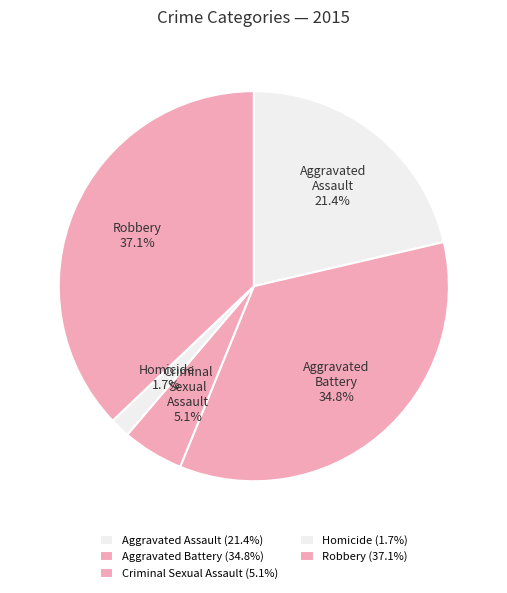

What percentage is the Aggravated Assault slice, to the nearest percent?

21%